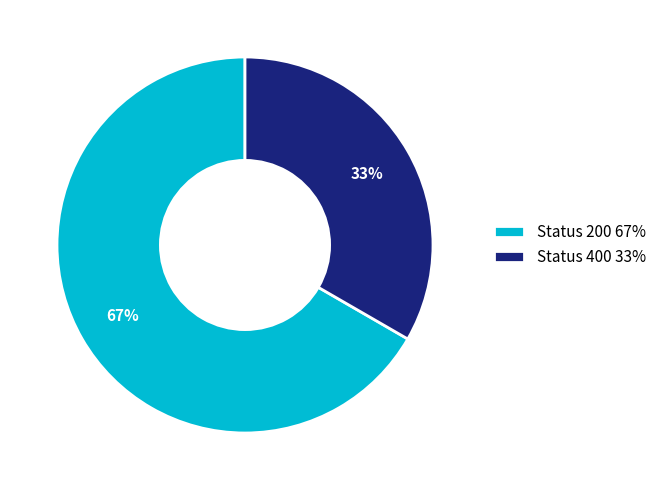

Which category has the smallest portion of the pie?

Status 400 33%